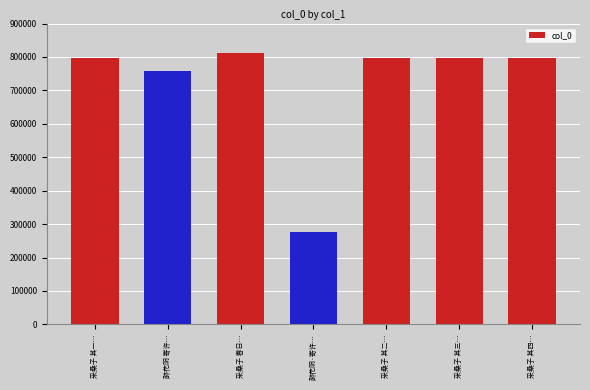

What is the value of the 2nd bar from the left?

757308